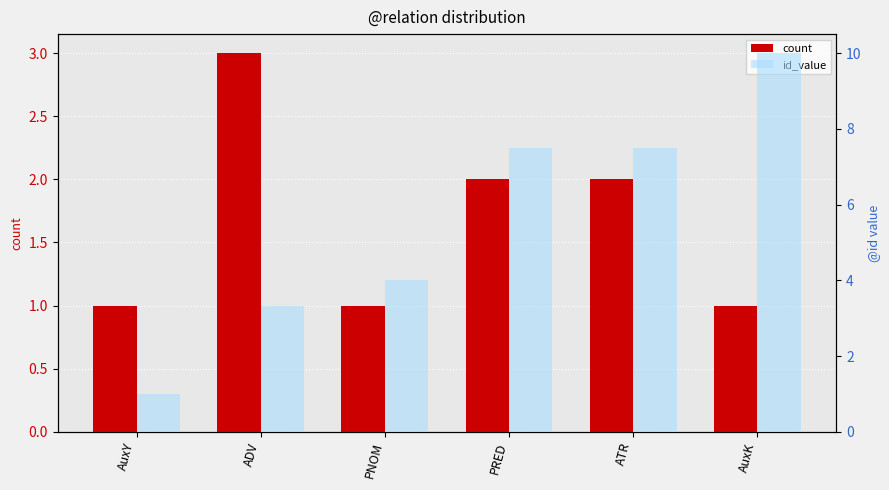

At which category is the sum across all series the highest?

AuxK